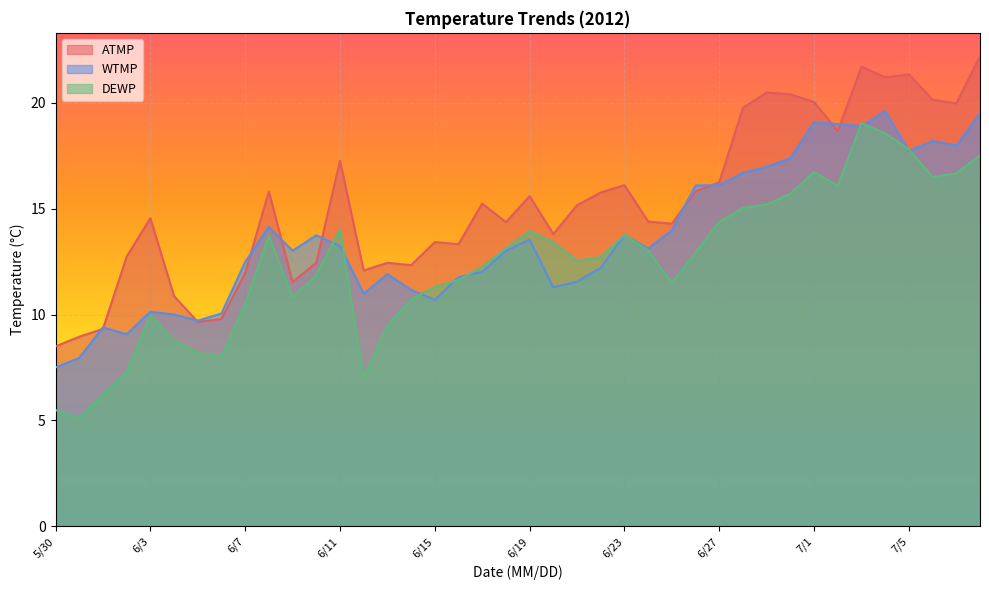

What is the sum of the DEWP values at 6/26 and 6/3?

22.9